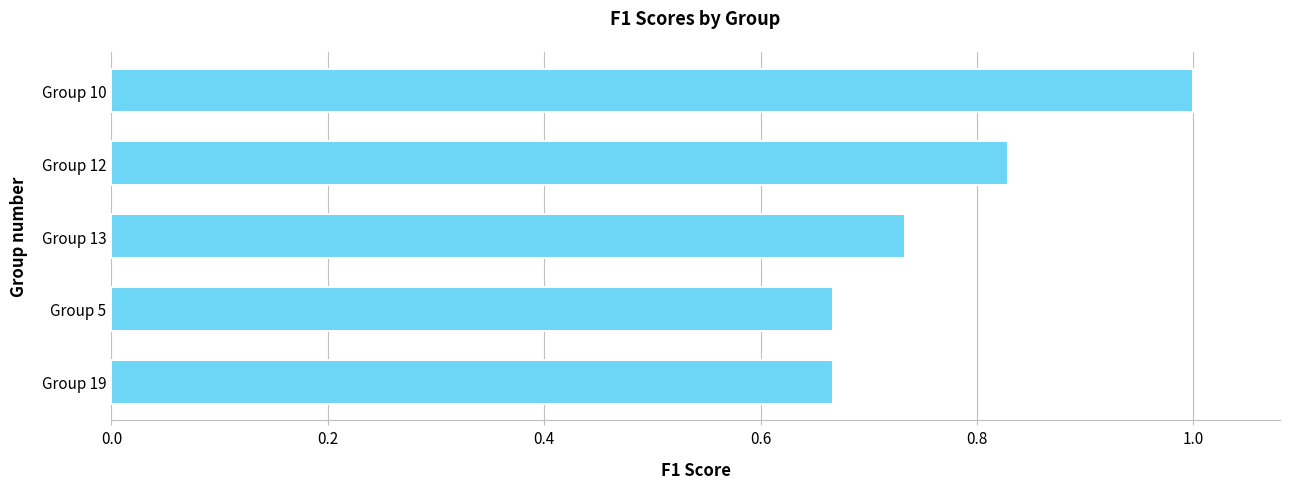

How many bars are there in total?

5